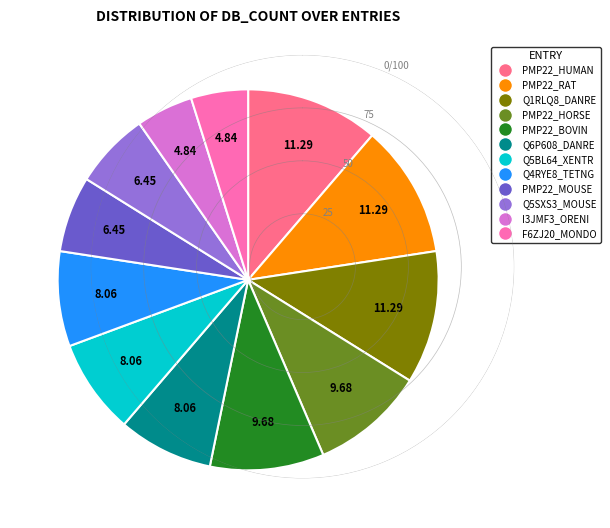

Between Q4RYE8_TETNG and F6ZJ20_MONDO, which is larger?

Q4RYE8_TETNG